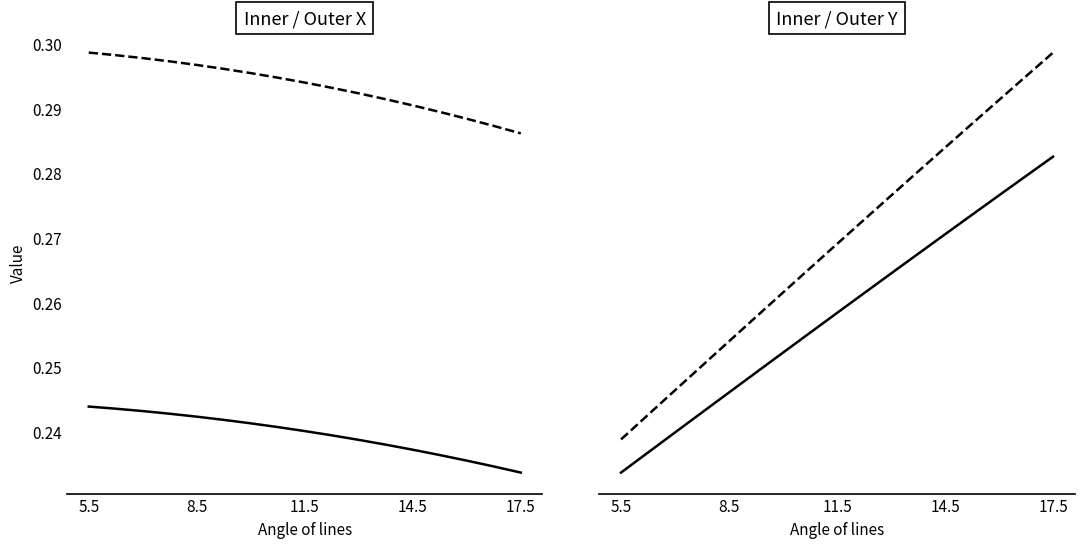

Count the number of data series in this chart.

4